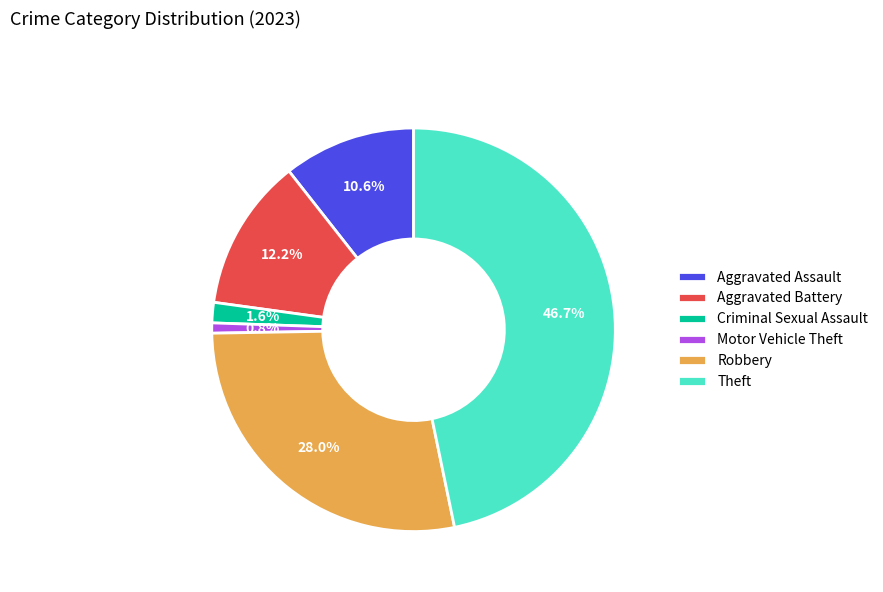

To the nearest percent, what is the average slice percentage?

17%